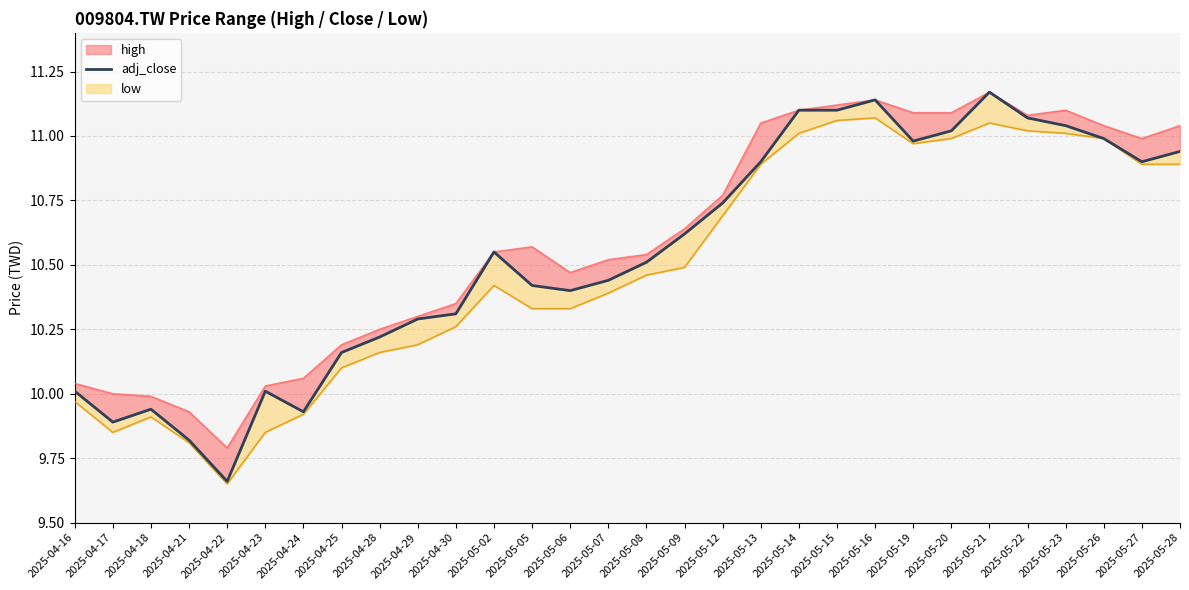

Is this an area chart (filled region under the line)?

No